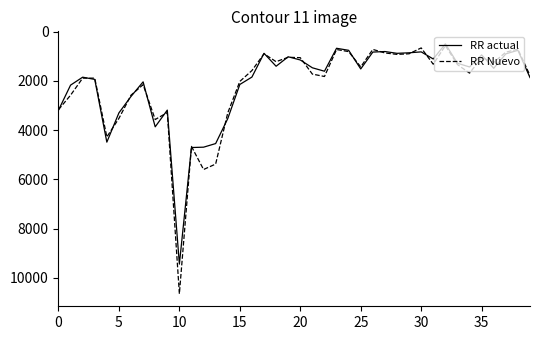

Which series has the largest range (max minus min)?

RR Nuevo